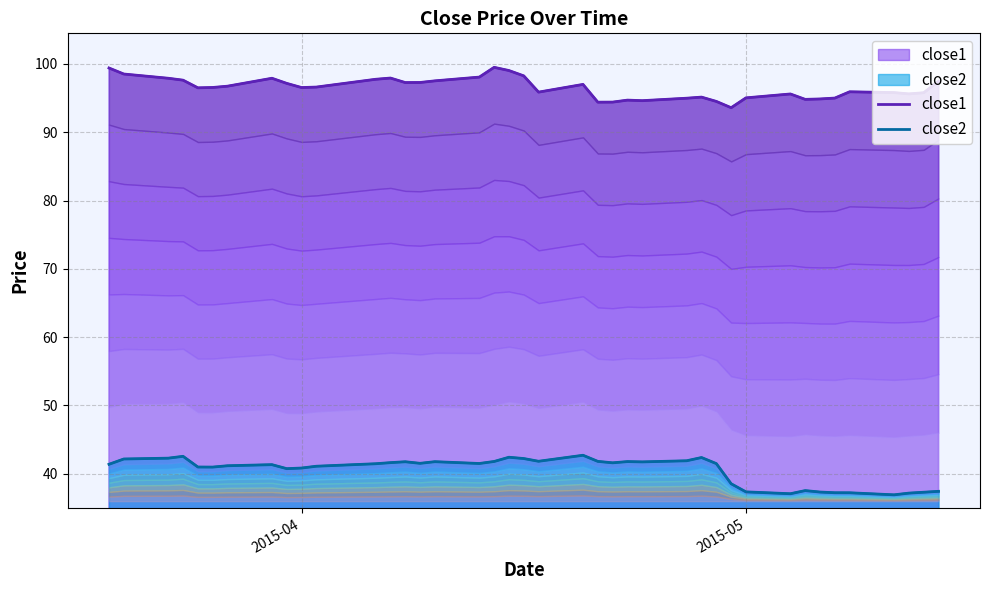

What are all the series names shown in the legend?

close1, close2